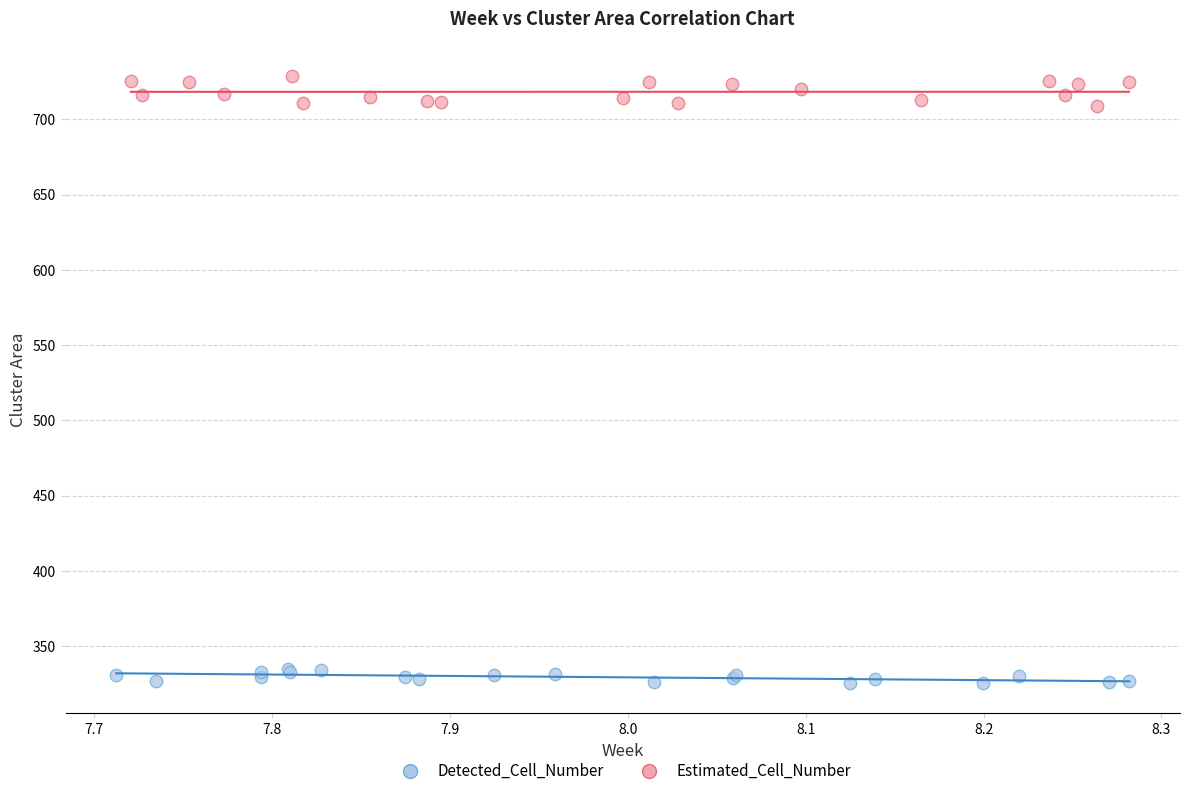

Which series reaches the maximum Y coordinate?

Estimated_Cell_Number